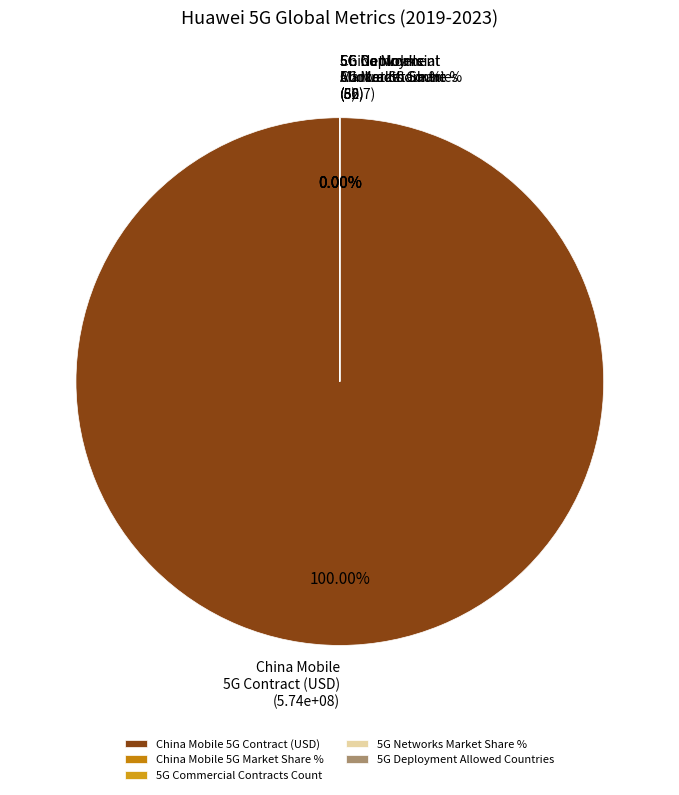

Which category accounts for the majority?

China_Mobile_5G_Contract_USD